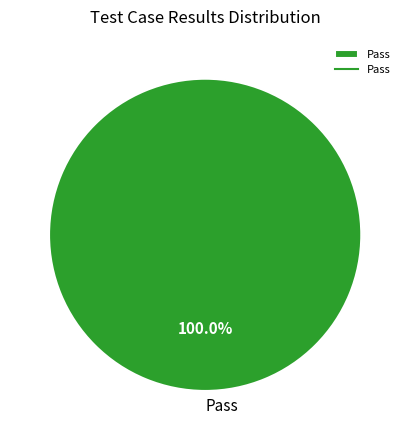

What percentage is the Pass slice, to the nearest percent?

100%